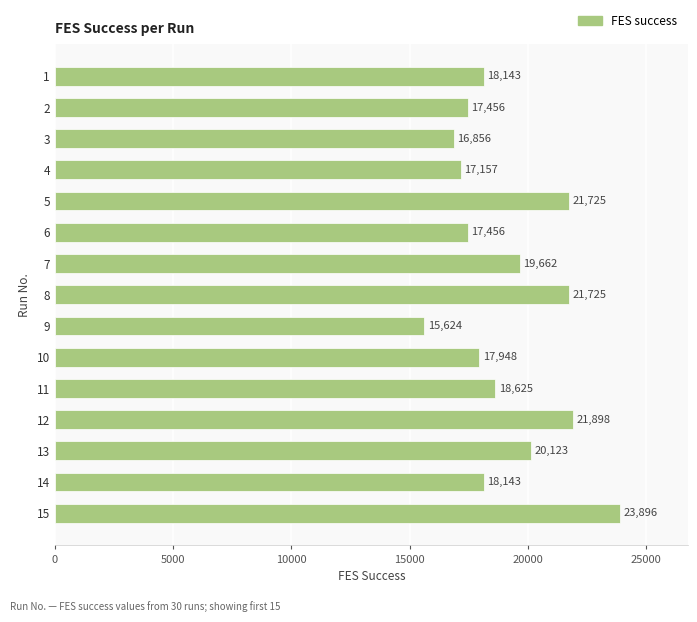

Are the bars grouped side by side (vs. stacked)?

No